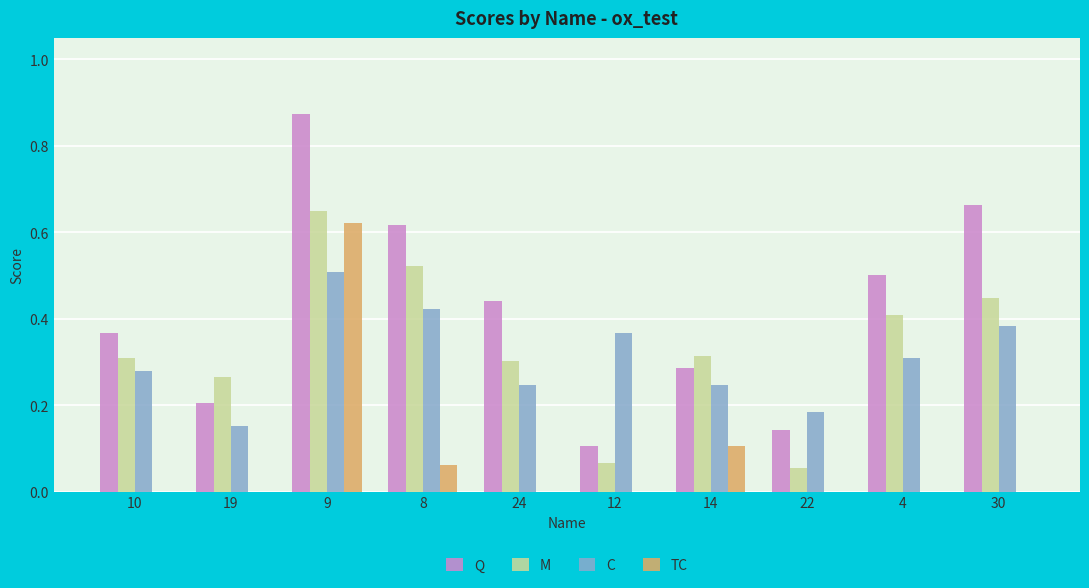

What is the sum of all Q values?

4.2